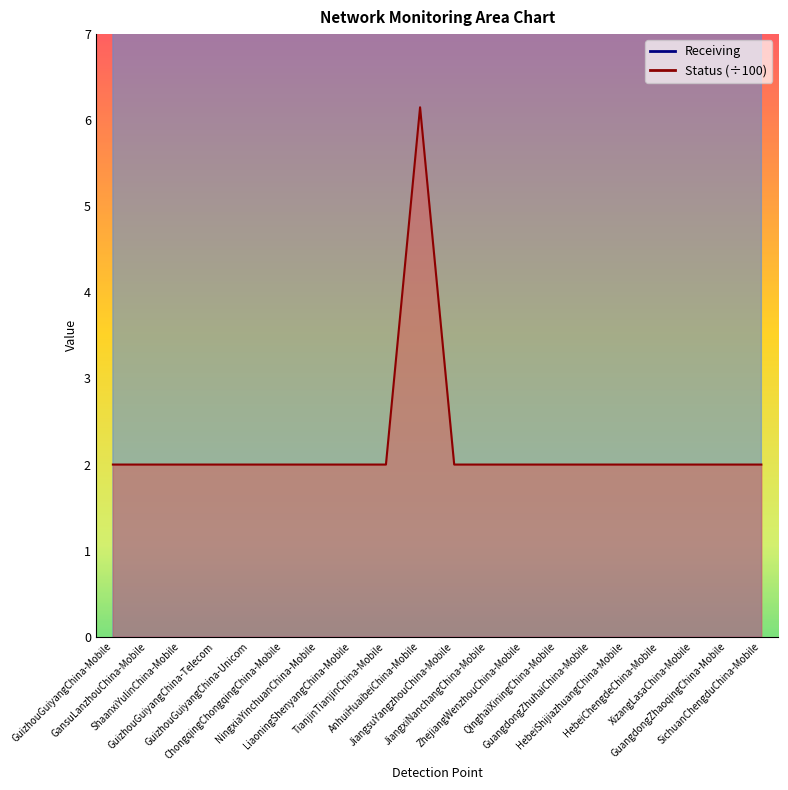

The value of Receiving at JiangsuYangzhouChina-Mobile is 6.8. True or false?

False